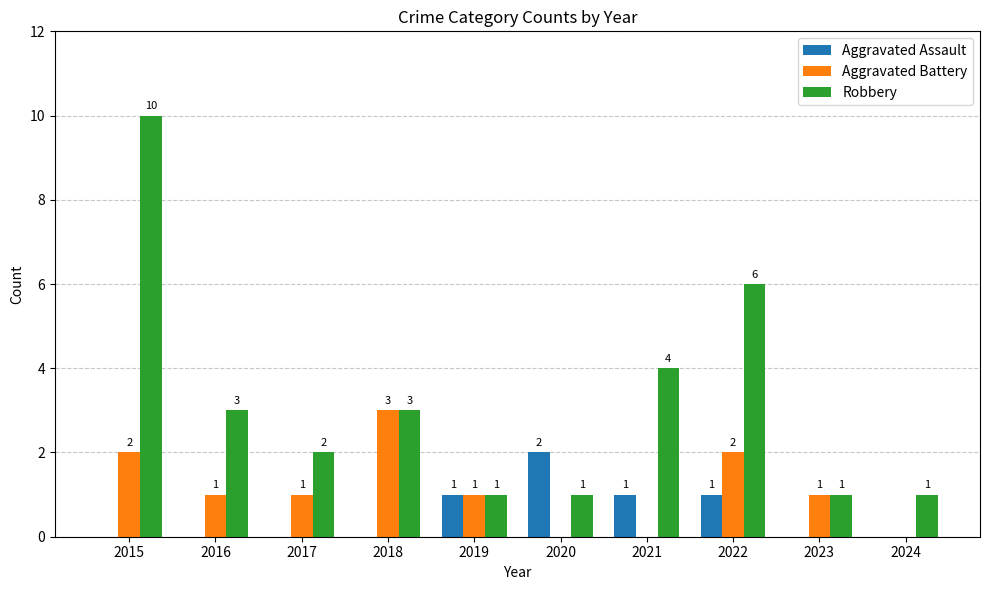

What are all the series names shown in the legend?

Aggravated Assault, Aggravated Battery, Robbery